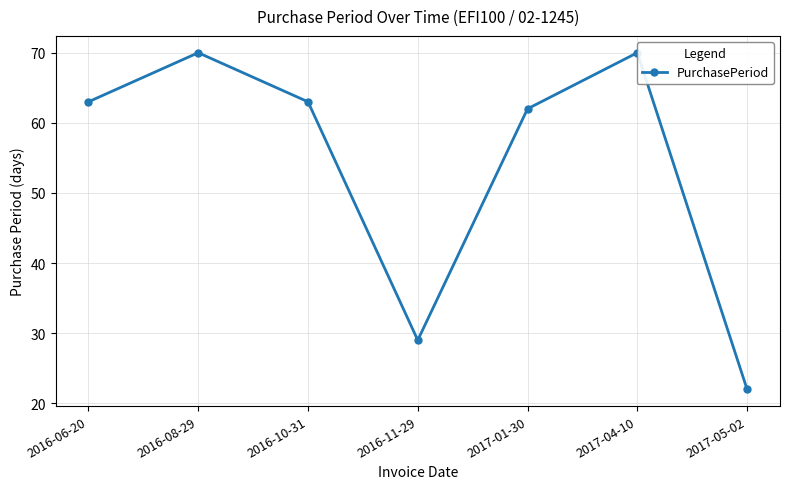

What is the difference between the maximum and minimum values?

48